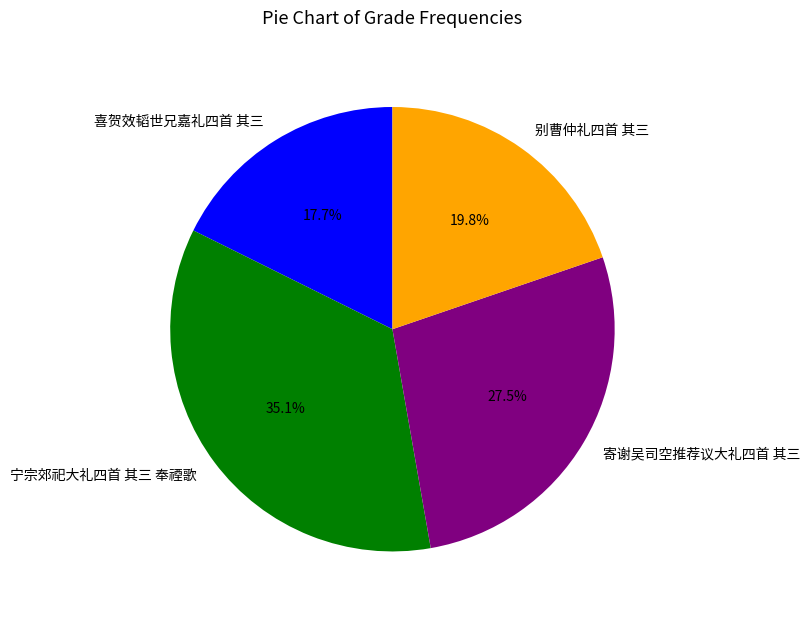

Which slice is the largest?

宁宗郊祀大礼四首 其三 奉禋歌